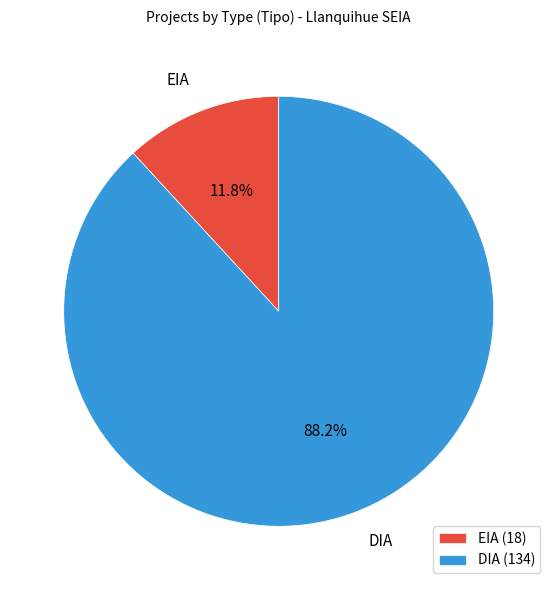

What is the total percentage of EIA and DIA?

100.0%